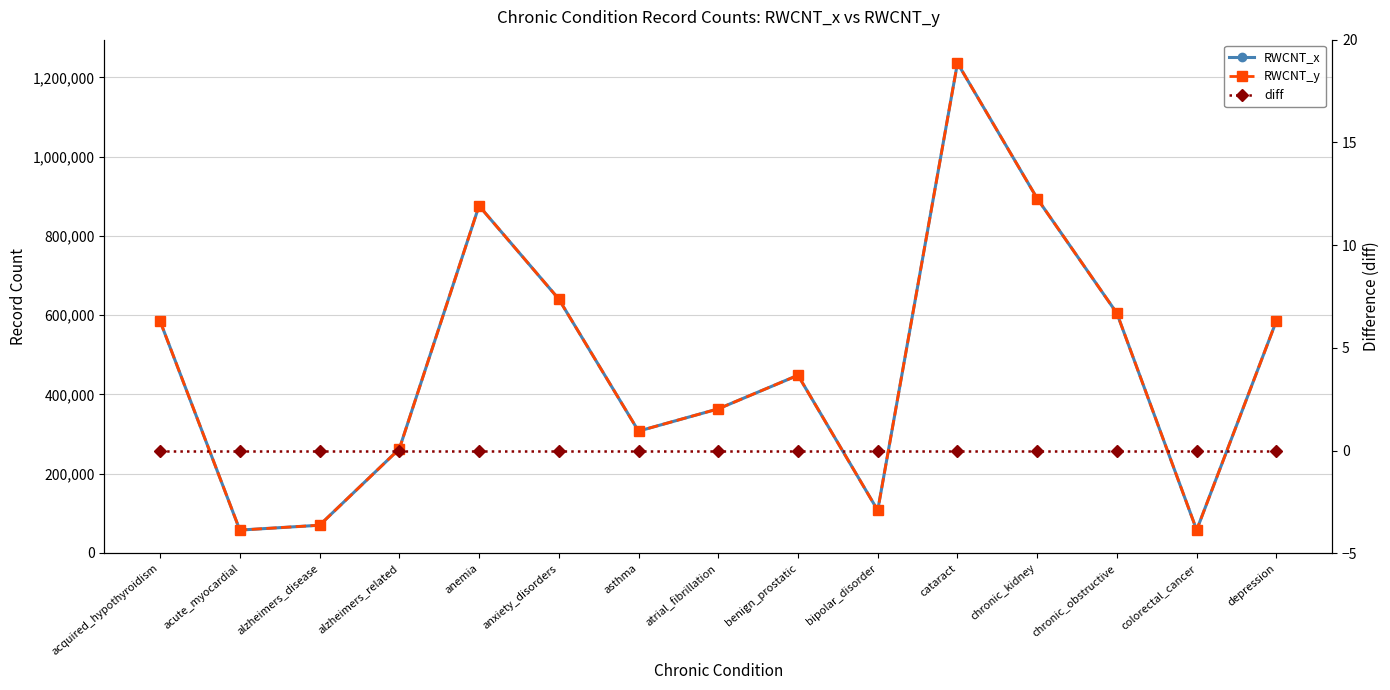

At which label does diff reach its minimum?

acquired_hypothyroidism